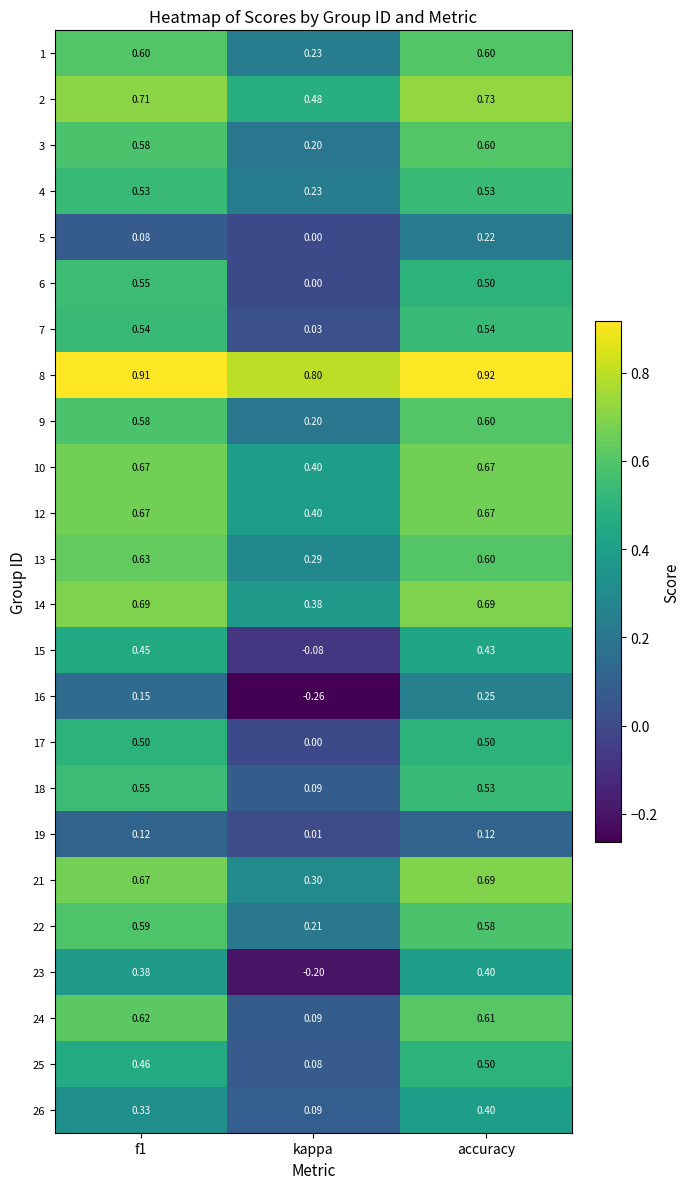

At which label is 26 closest to 0?

kappa